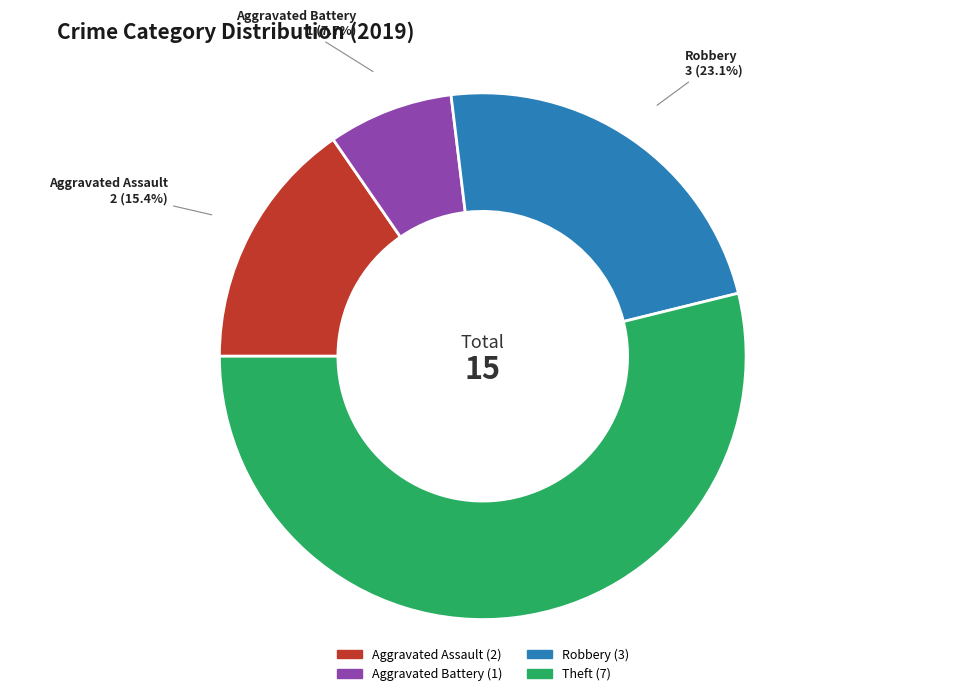

To the nearest percent, what is the difference between the Aggravated Battery and Theft slice percentages?

46%